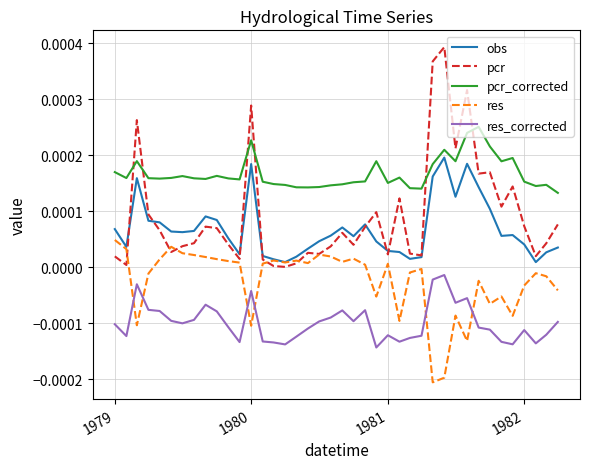

Rank the series by their maximum value, from lowest to highest.

res_corrected, res, obs, pcr_corrected, pcr